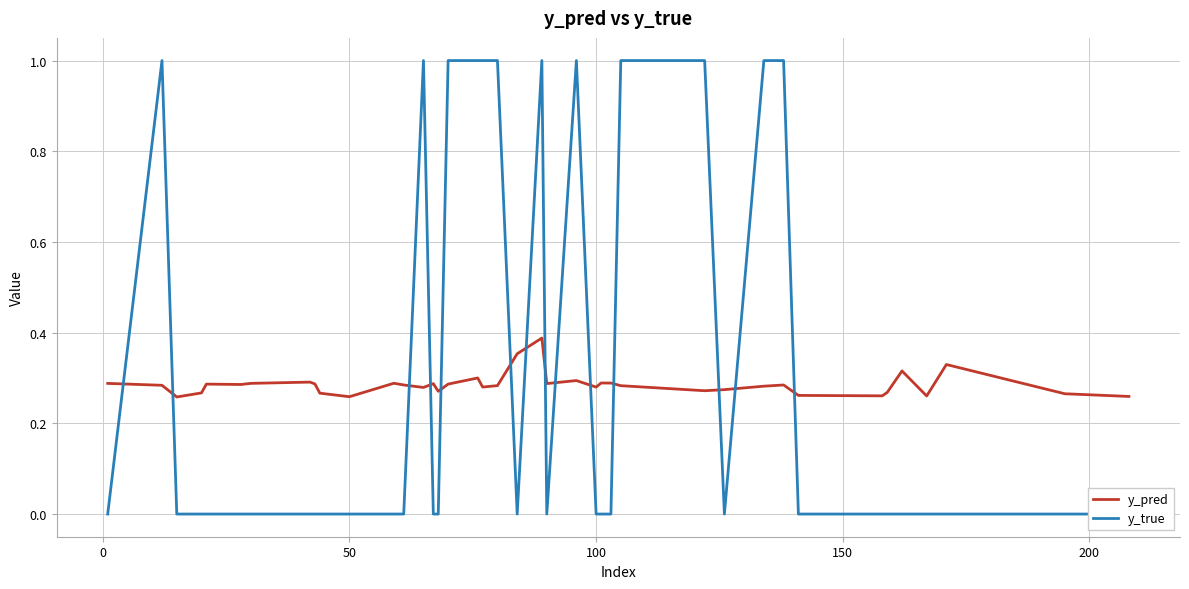

True or false: y_true has a value of 0.0 at 100.

True